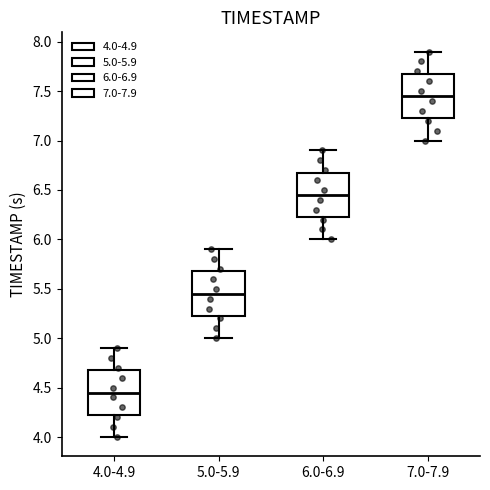

Which box's median line is the lowest?

4.0-4.9